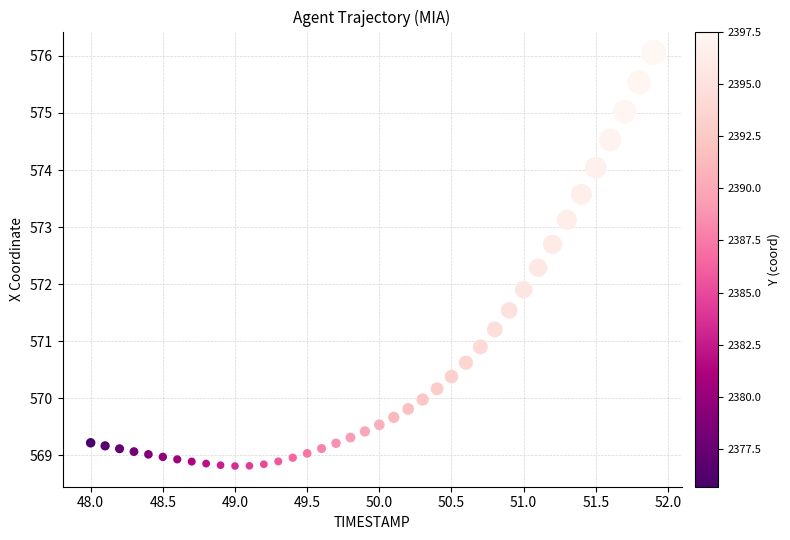

What is the range of X values (max minus min)?

3.9